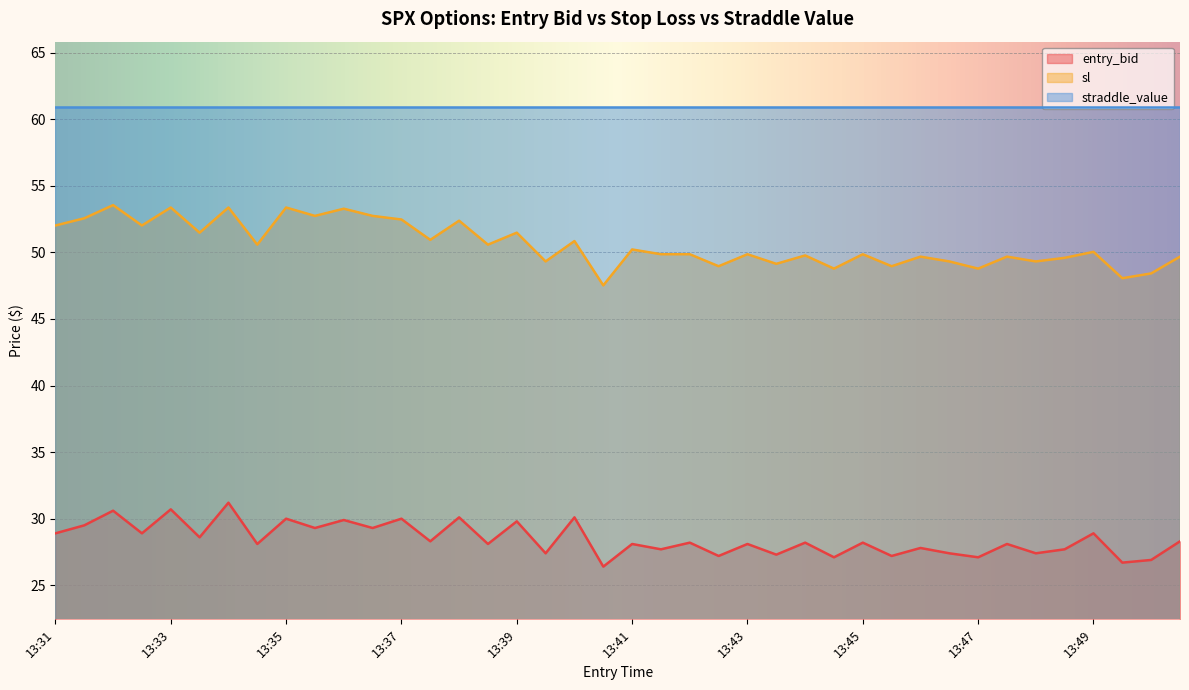

How many lines are shown in the chart?

3